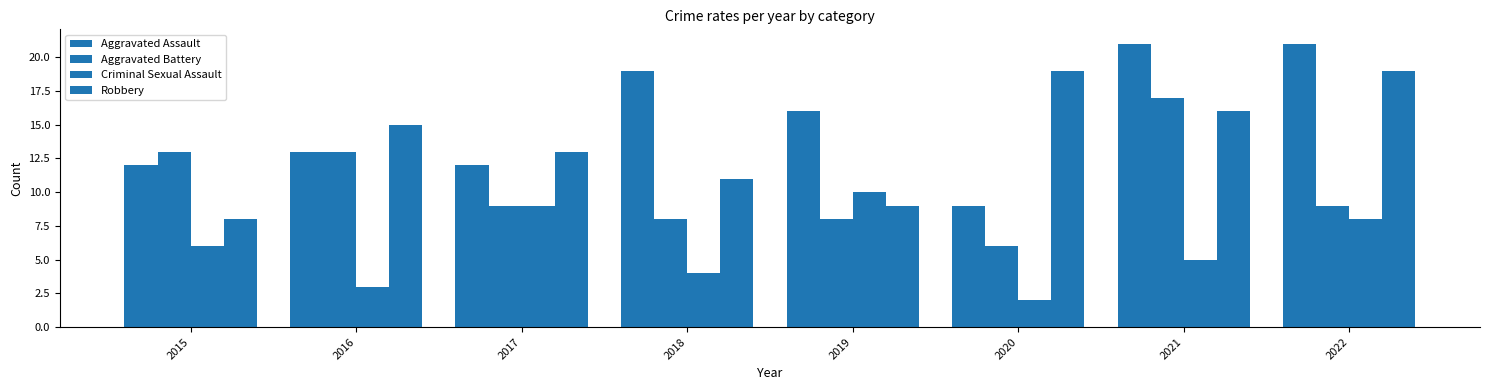

Are the bars horizontal?

No